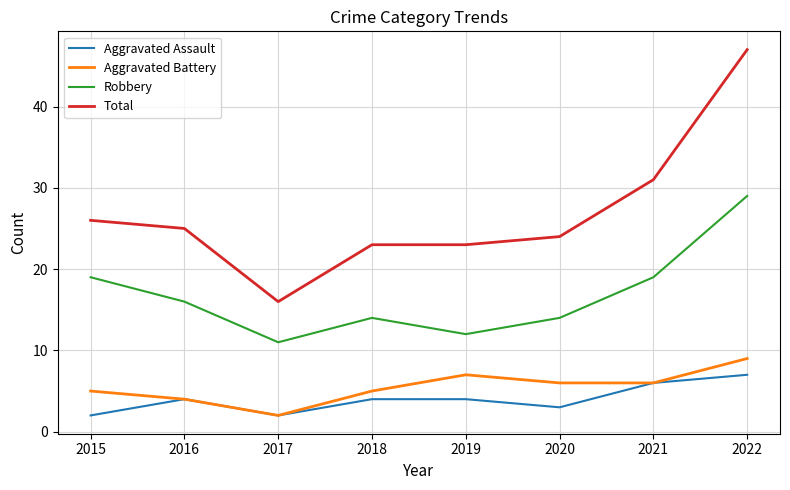

Reading right to left, transcribe all the data shown in this chart.

Aggravated Assault: 2022=7	2021=6	2020=3	2019=4	2018=4	2017=2	2016=4	2015=2
Aggravated Battery: 2022=9	2021=6	2020=6	2019=7	2018=5	2017=2	2016=4	2015=5
Robbery: 2022=29	2021=19	2020=14	2019=12	2018=14	2017=11	2016=16	2015=19
Total: 2022=47	2021=31	2020=24	2019=23	2018=23	2017=16	2016=25	2015=26